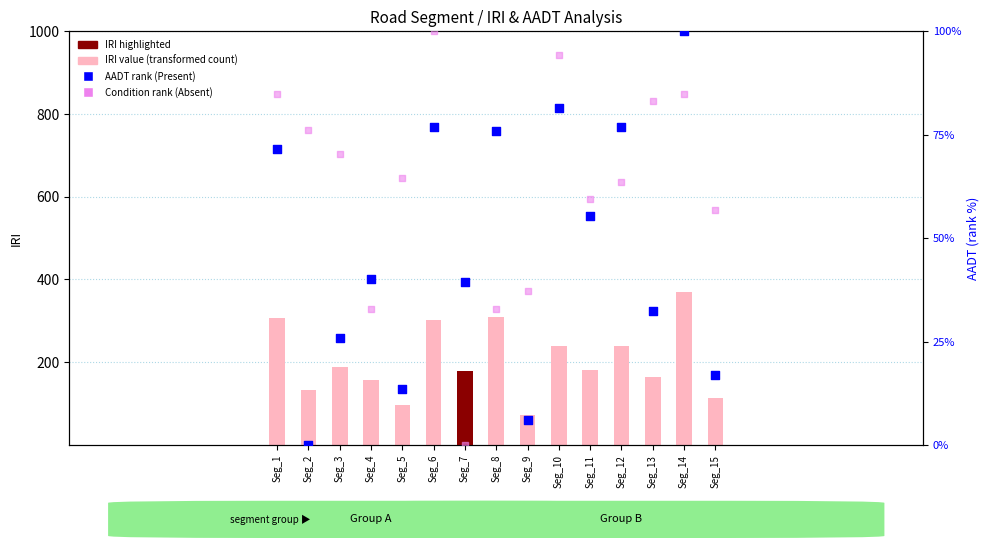

Which series has the largest total across all categories?

IRI (transformed count)